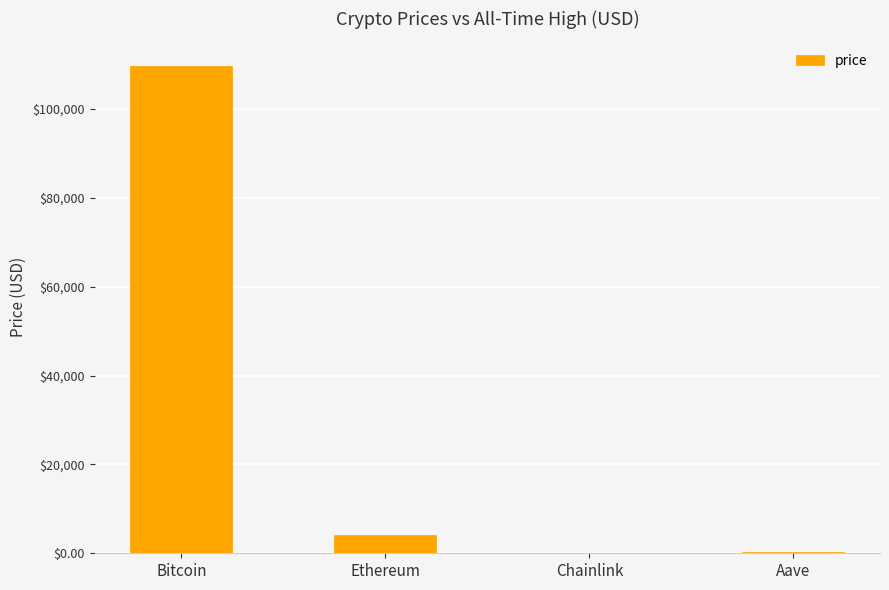

What is the sum of all values?

114016.4